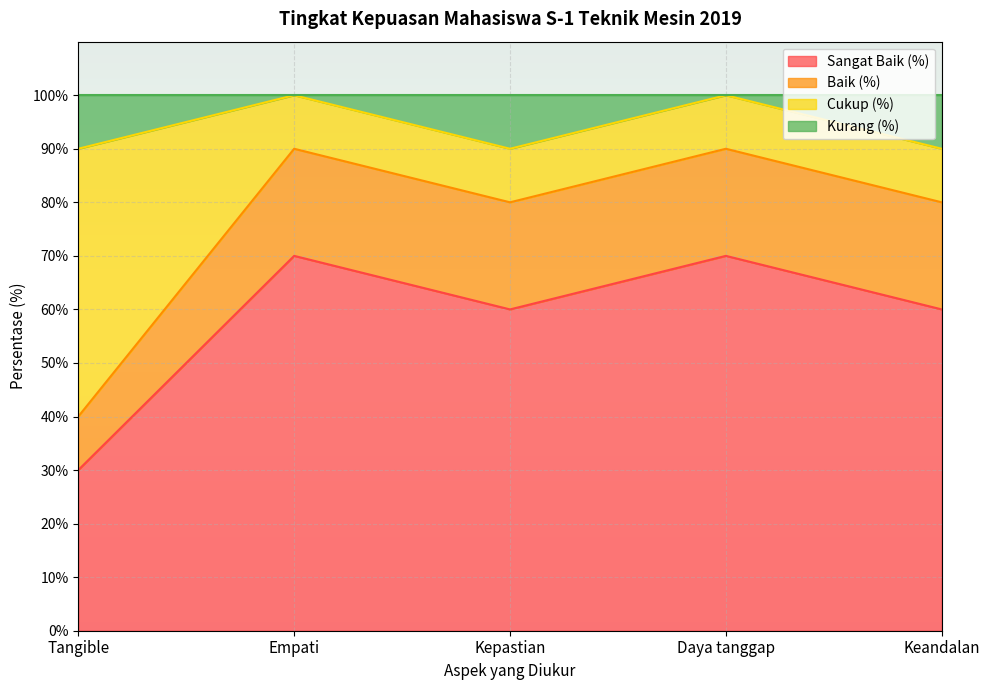

What is the total value across all series at Kepastian?

100